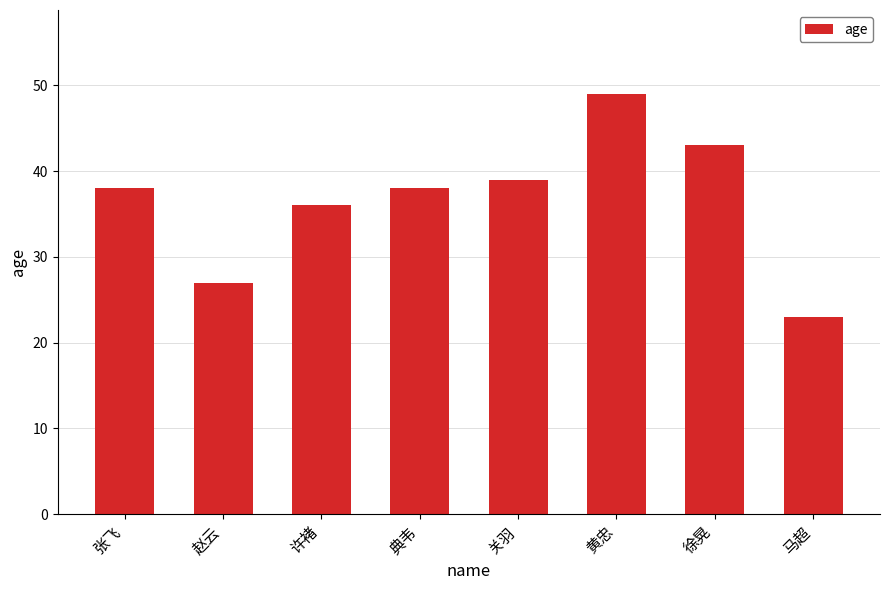

Does the chart contain any negative values?

No